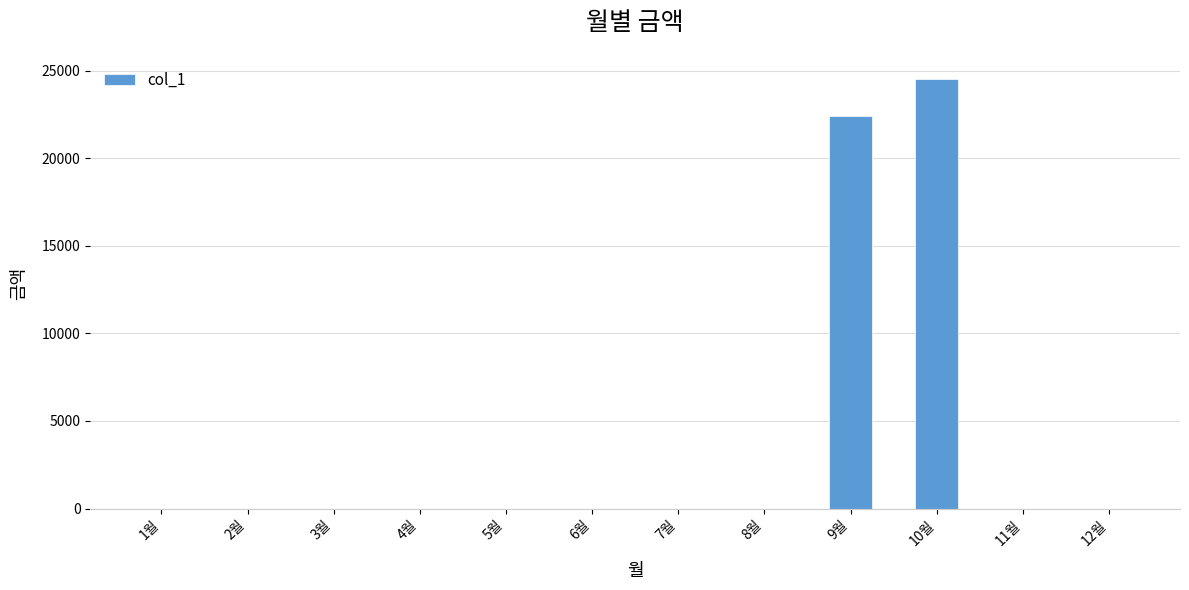

What is the maximum value shown in the chart?

24510